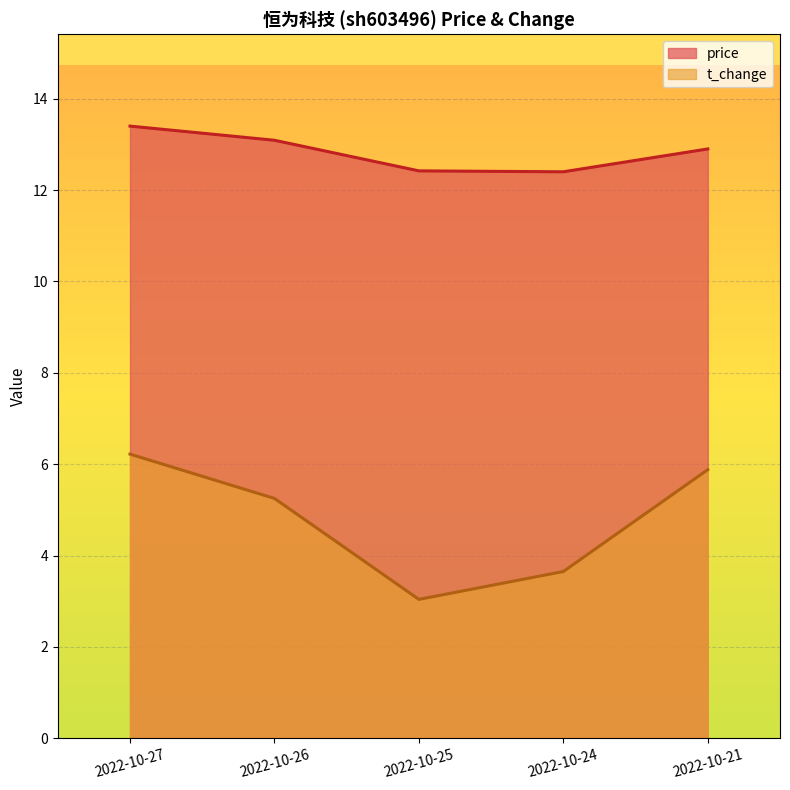

At which category does the chart reach its peak across all series?

2022-10-27